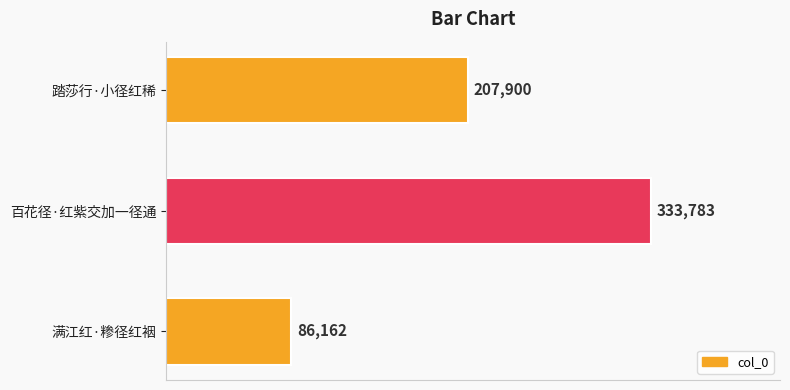

What is the sum of the values at 满江红·糁径红裀 and 踏莎行·小径红稀?

294062